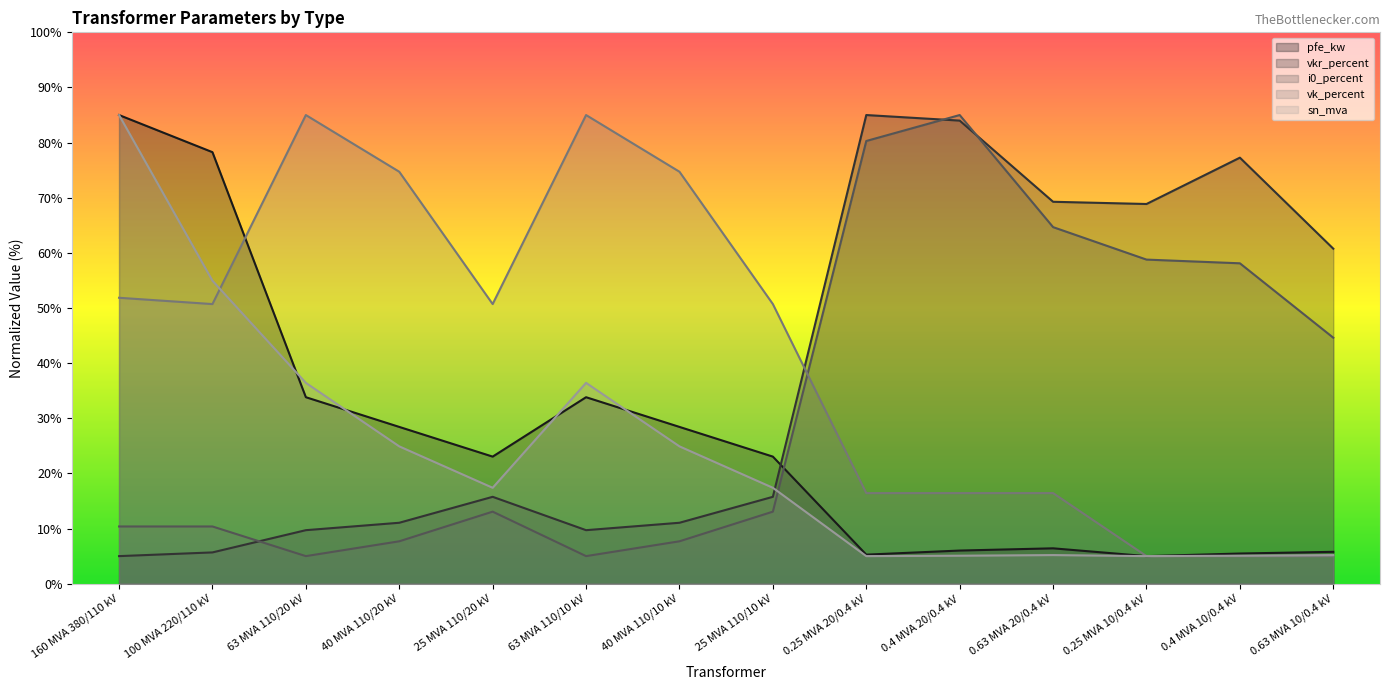

How many data points does each series have?

14